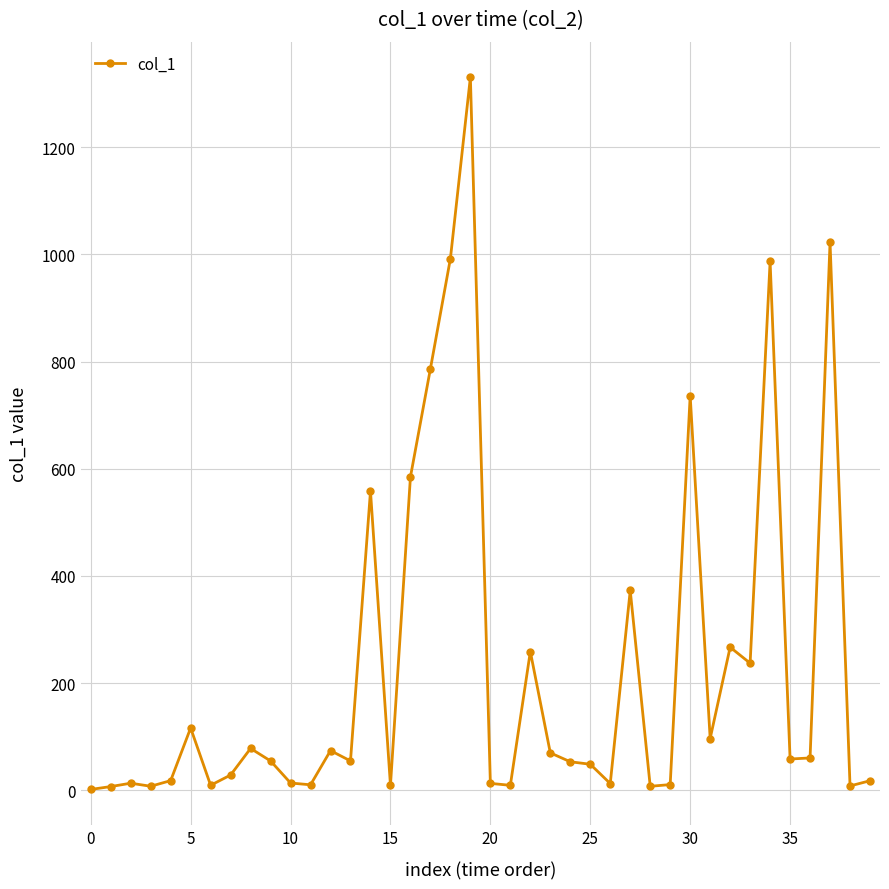

True or false: there are more than 2 points higher than both neighbors.

True